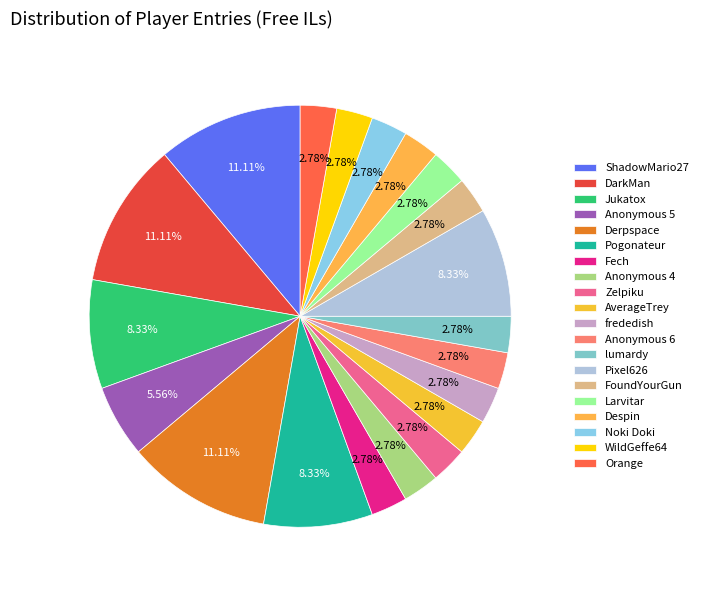

Does Anonymous 6 account for over 50% of the chart?

No